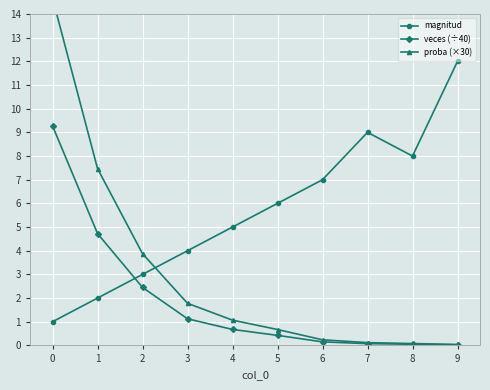

Where is proba (×30) nearest to the value 7?

1